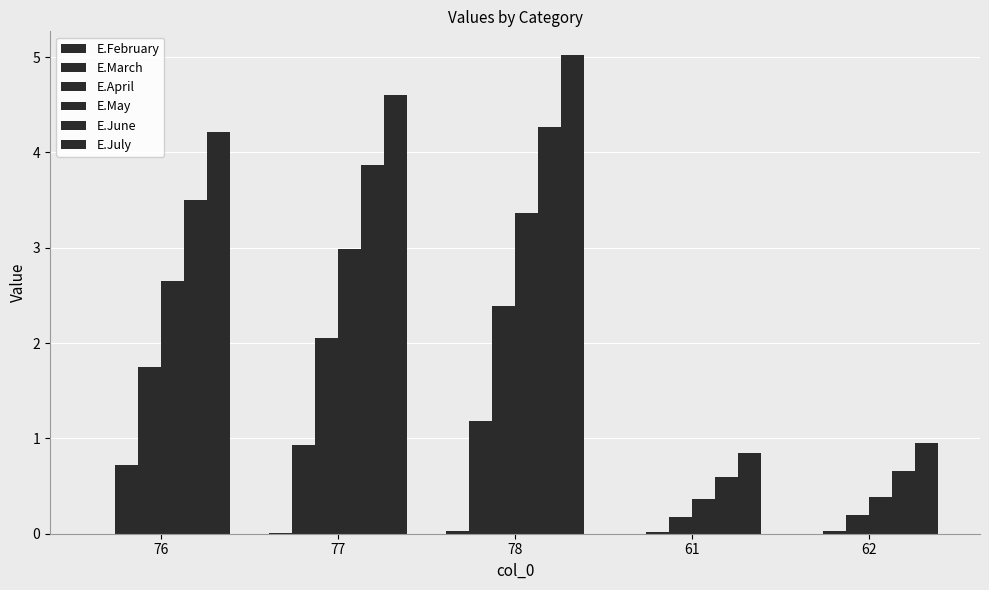

Rank the series by their maximum value, from lowest to highest.

E.February, E.March, E.April, E.May, E.June, E.July